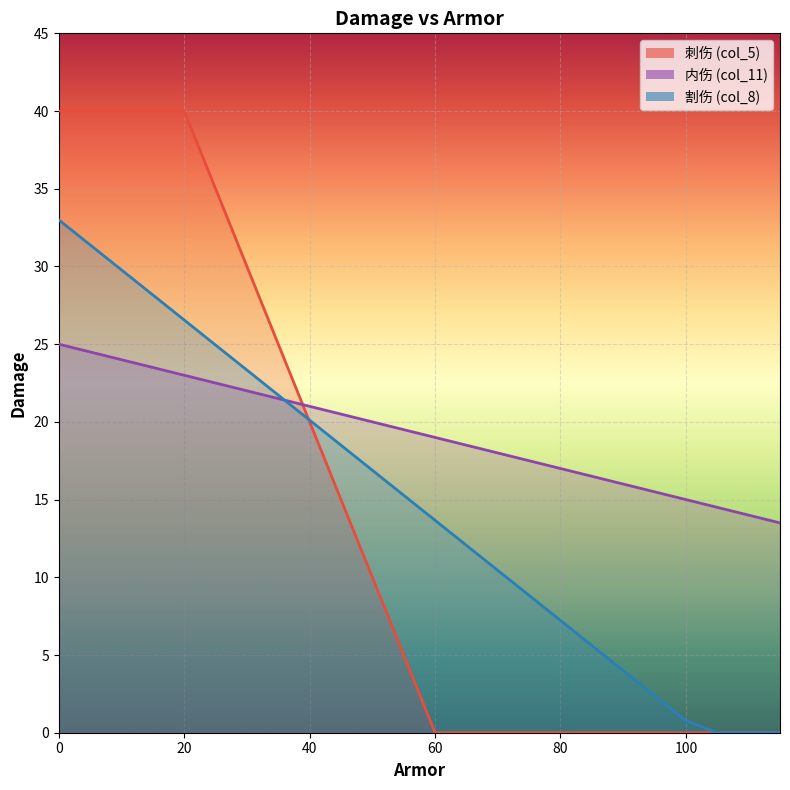

What is the maximum value for 割伤 (col_8)?

33.0